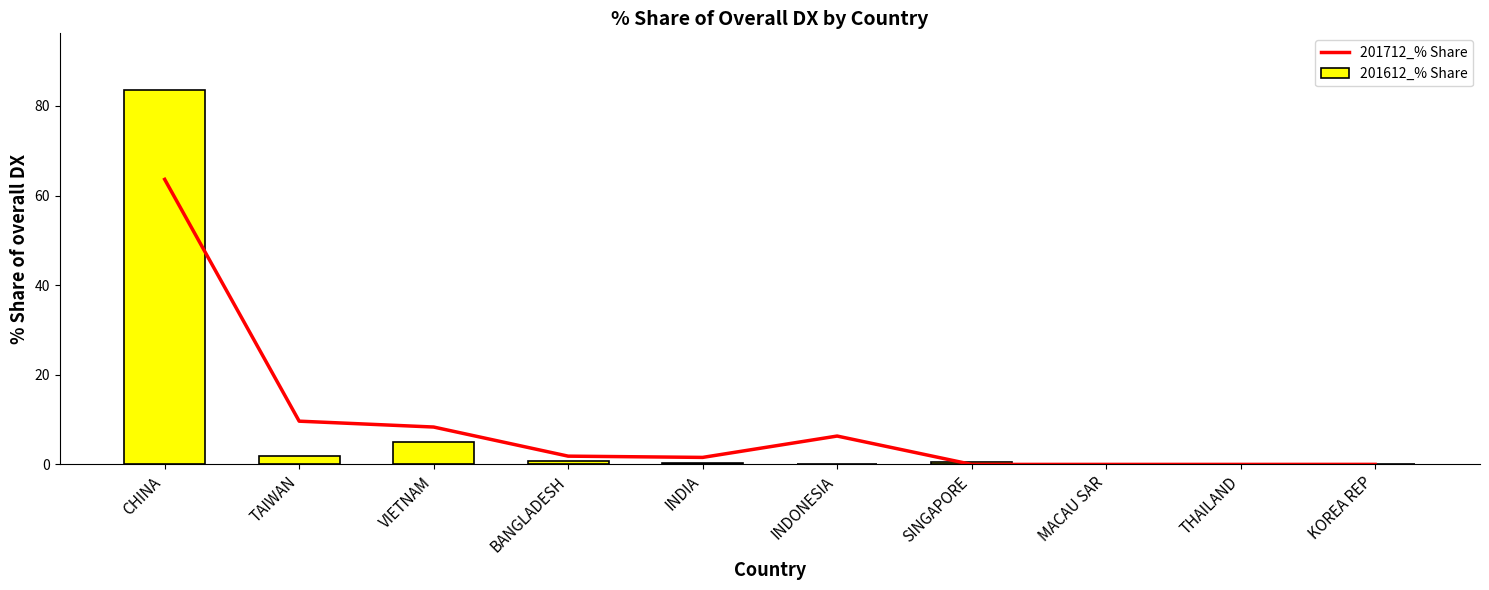

Which series has the largest range (max minus min)?

201612_% Share